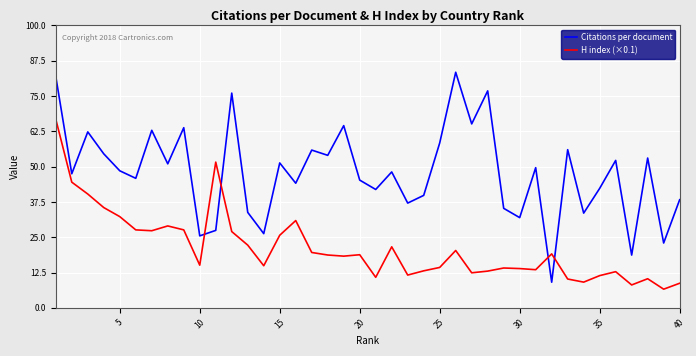

What is the minimum value for H index (×0.1)?

6.6